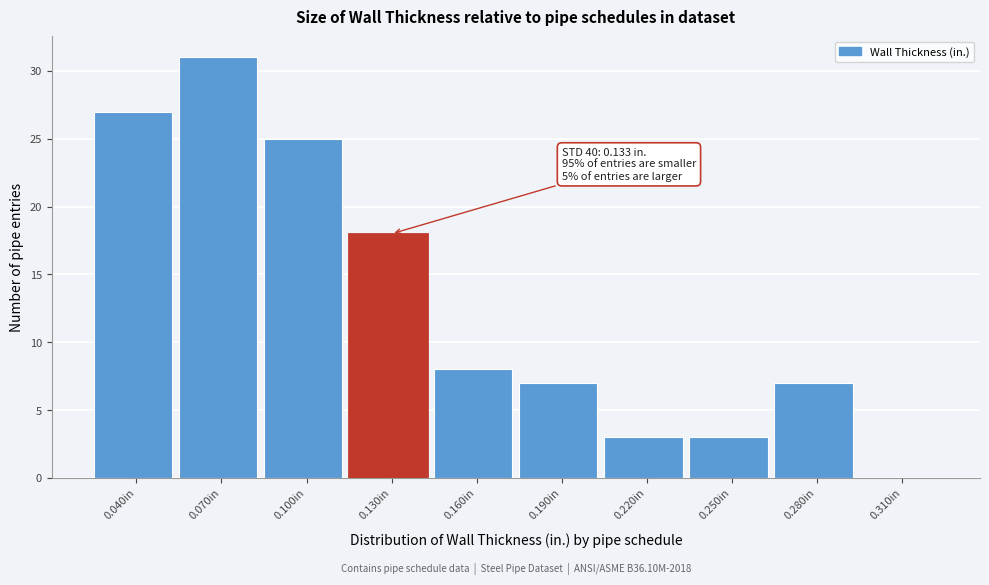

Reading left to right, transcribe all the data shown in this chart.

0.040in=27	0.070in=31	0.100in=25	0.130in=18	0.160in=8	0.190in=7	0.220in=3	0.250in=3	0.280in=7	0.310in=0